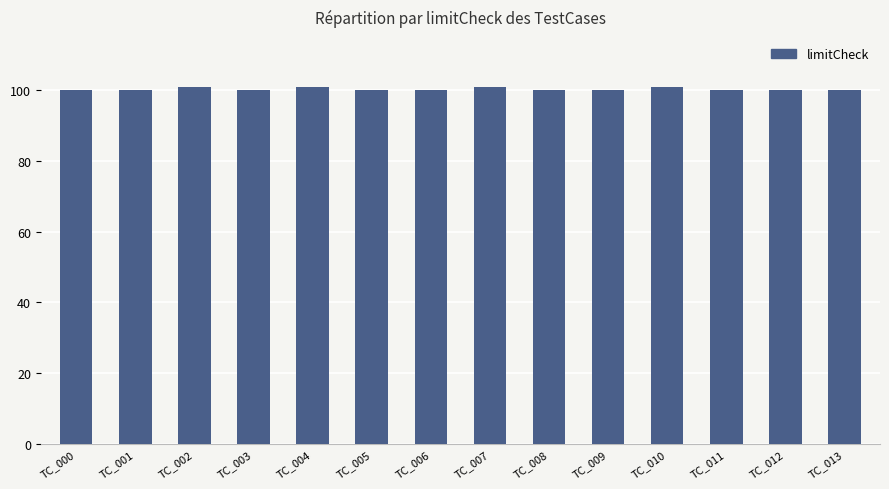

Approximately how many times larger is the value at TC_010 compared to TC_000?

1.0